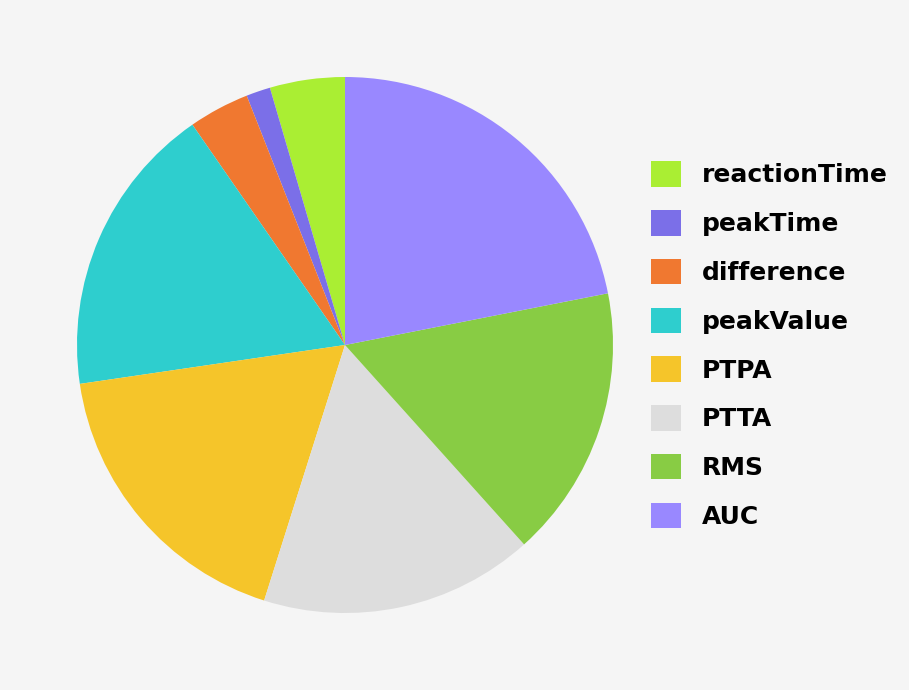

Combined, do PTPA and peakValue account for over 50%?

No